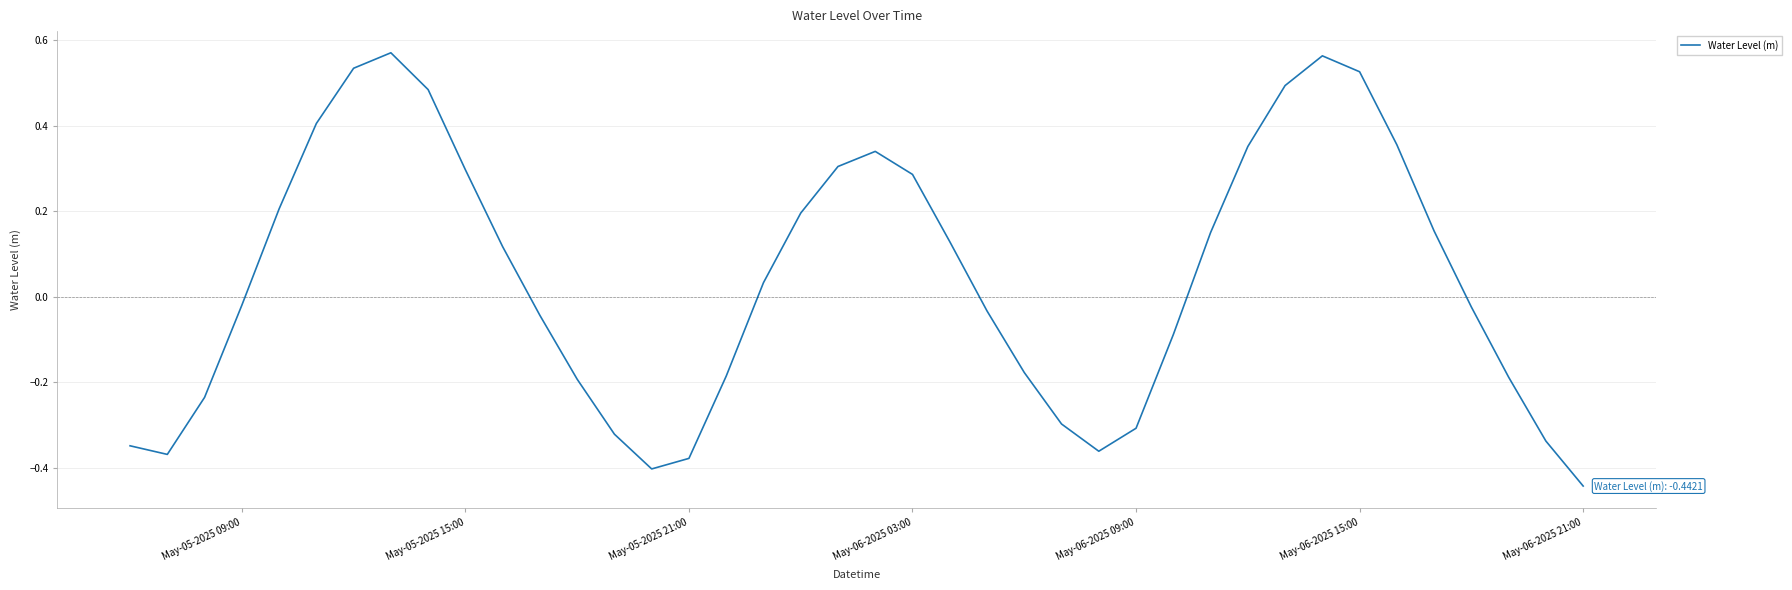

True or false: the data has more than 0 interior local peaks.

True